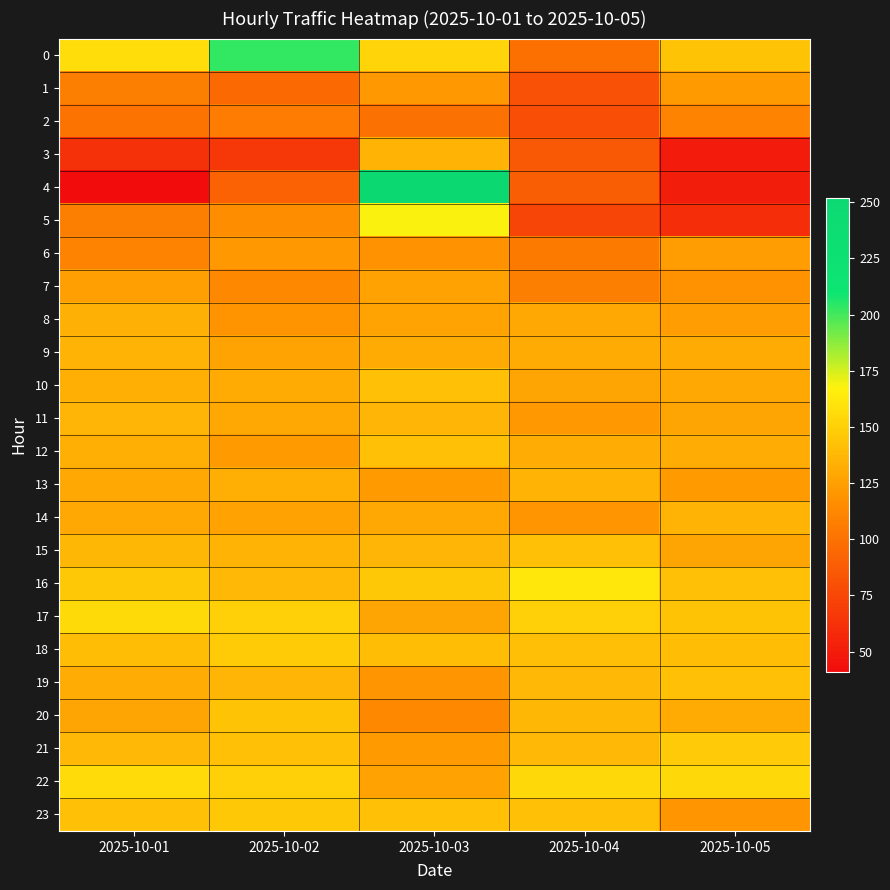

Between 2025-10-03 and 2025-10-04, which series saw the biggest shift?

4